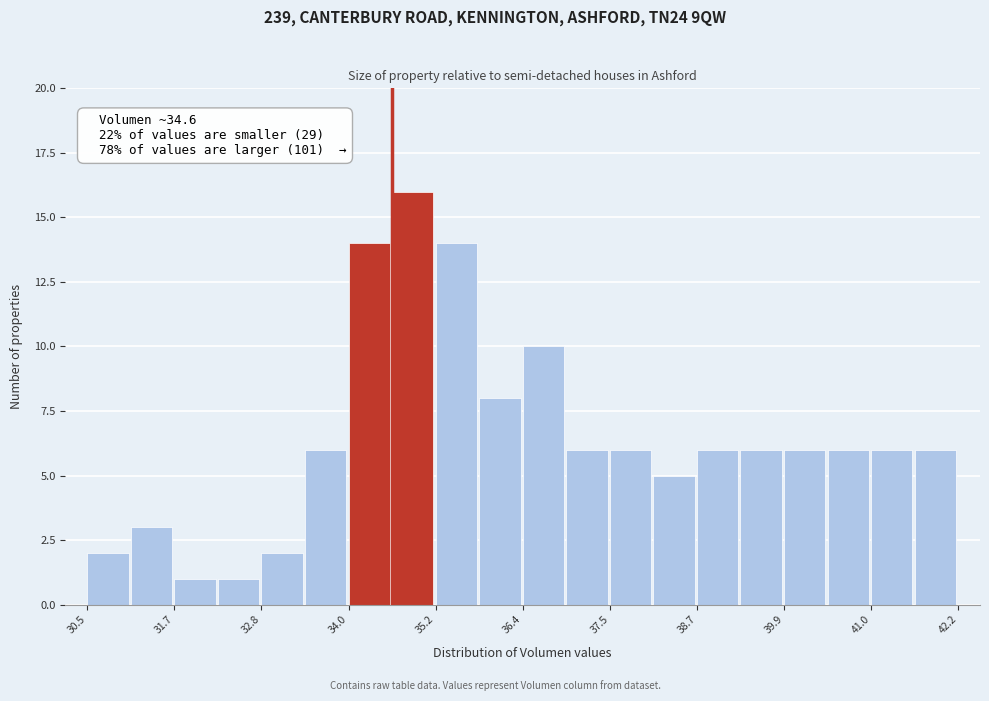

Read against the x-axis, roughly where is the centre of the tallest bar?

34.8